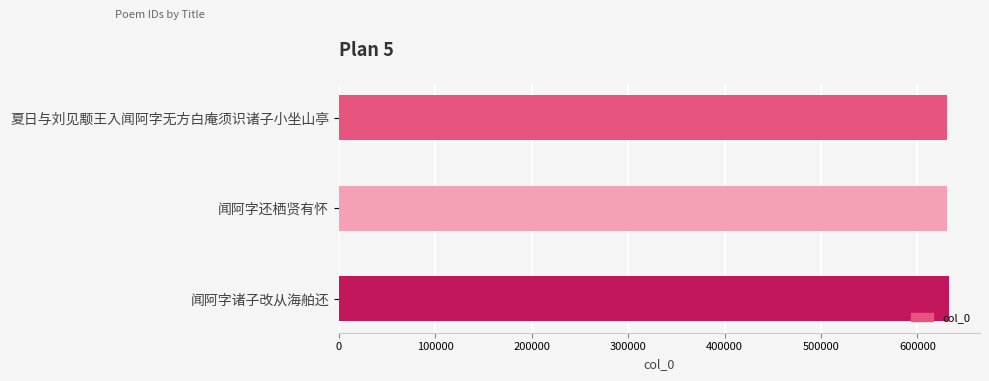

Are the bars grouped side by side (vs. stacked)?

No